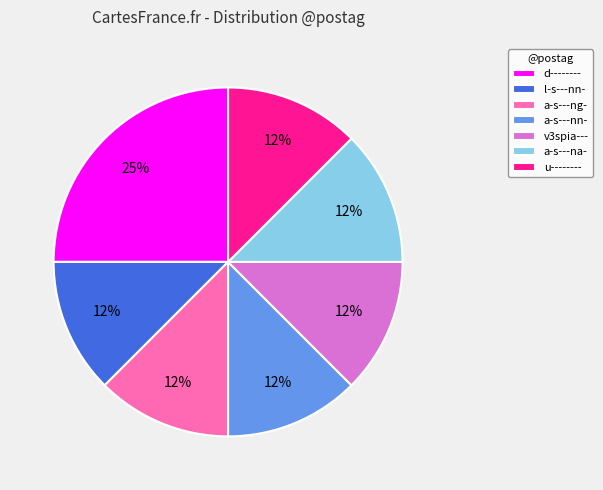

What is the largest slice in the pie chart?

d--------